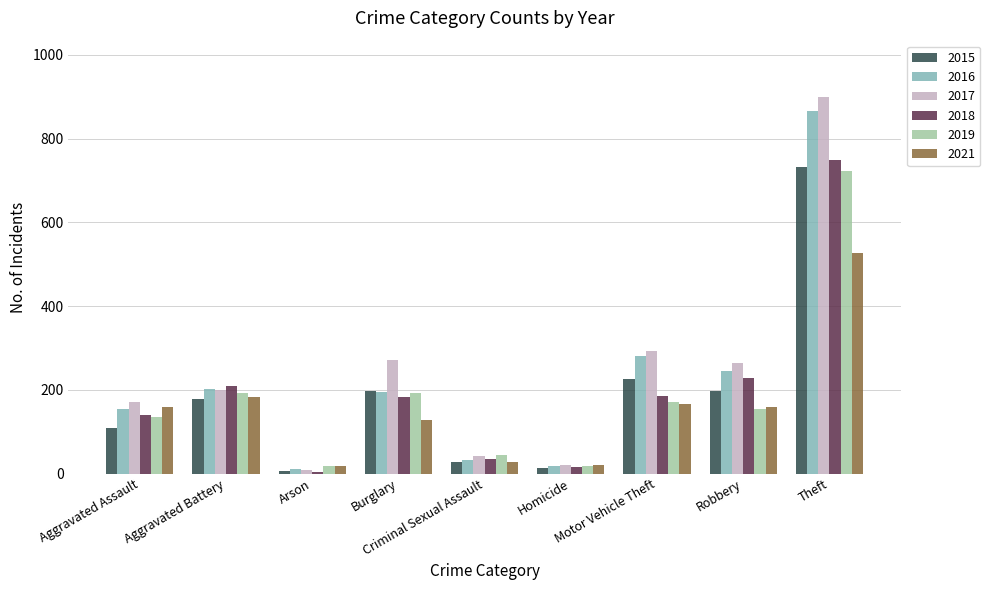

What are all the series names shown in the legend?

2015, 2016, 2017, 2018, 2019, 2021